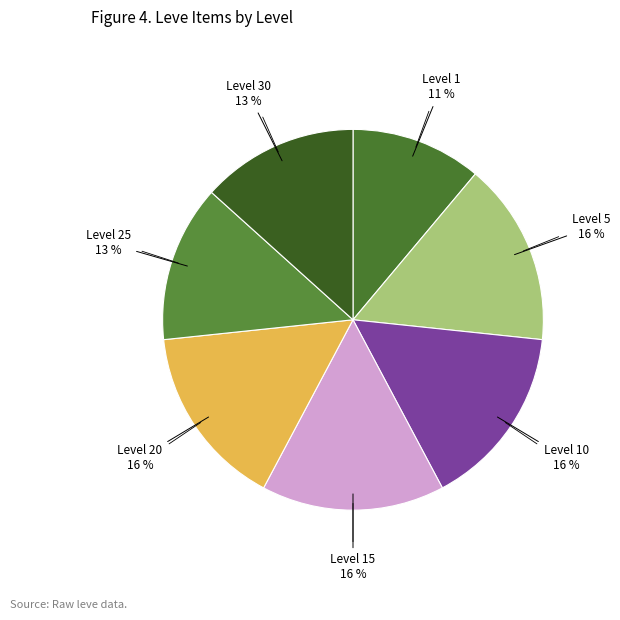

The Level 25 13 % slice represents 20% of the pie. True or false?

False